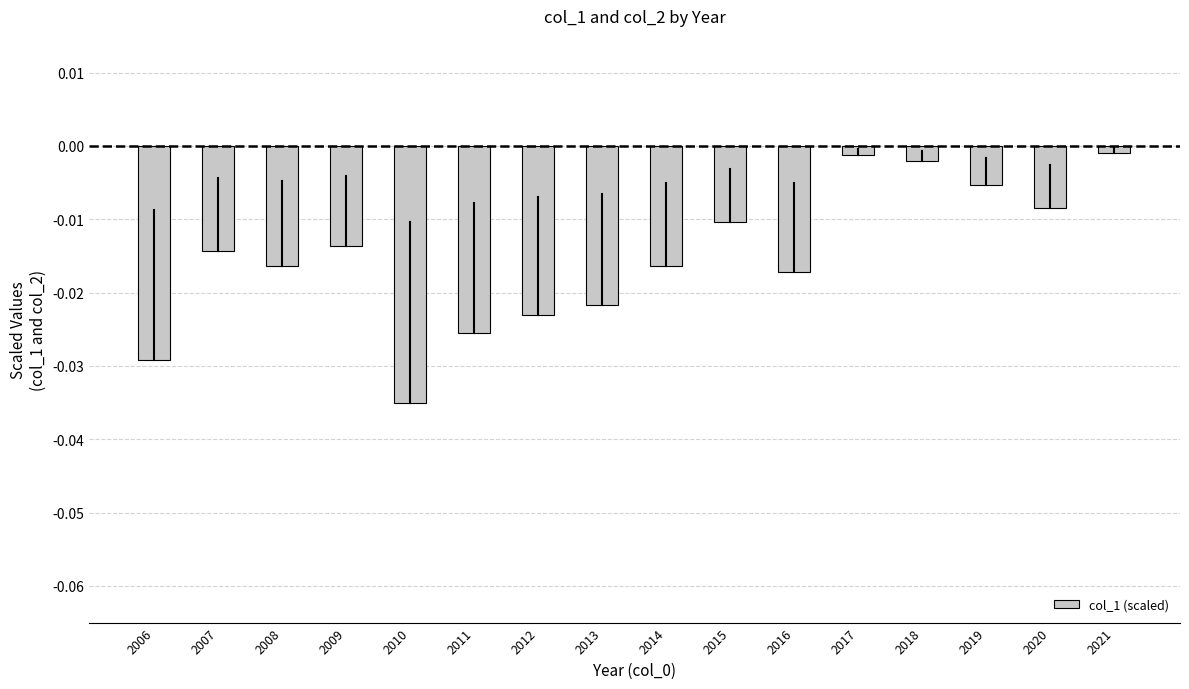

How many bars are there in total?

16